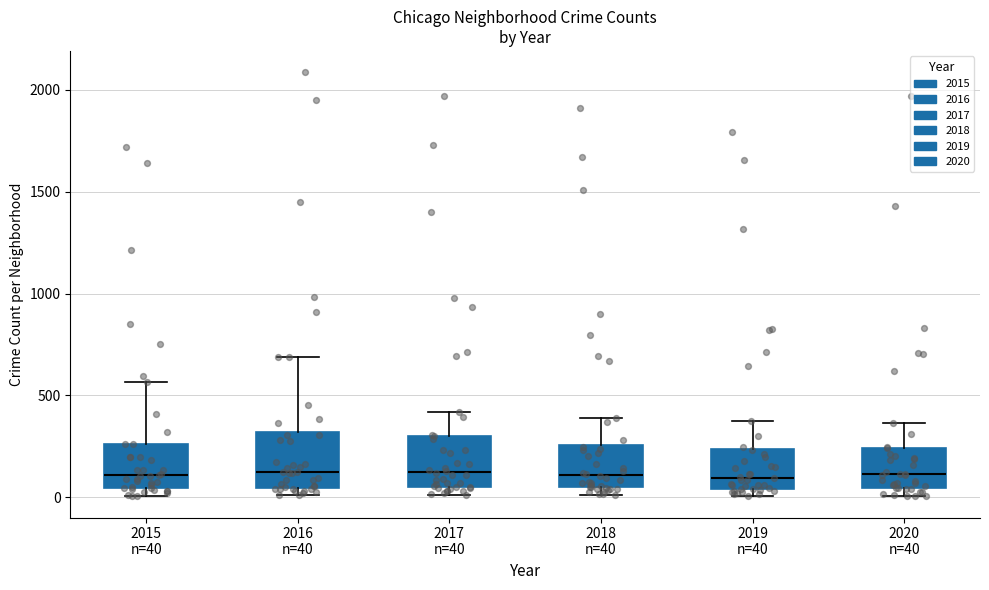

Reading left to right, read every box against the y-axis: the position of its median line, the range the box covers, and the ends of its whiskers. The values are not printed on the chart, so give them approximately, as read against the axis.

2015 n=40: median 100, box 50 to 250, whiskers 0 to 550
2016 n=40: median 150, box 50 to 300, whiskers 0 to 700
2017 n=40: median 100, box 50 to 300, whiskers 0 to 400
2018 n=40: median 100, box 50 to 250, whiskers 0 to 400
2019 n=40: median 100, box 50 to 250, whiskers 0 to 400
2020 n=40: median 100, box 50 to 250, whiskers 0 to 350